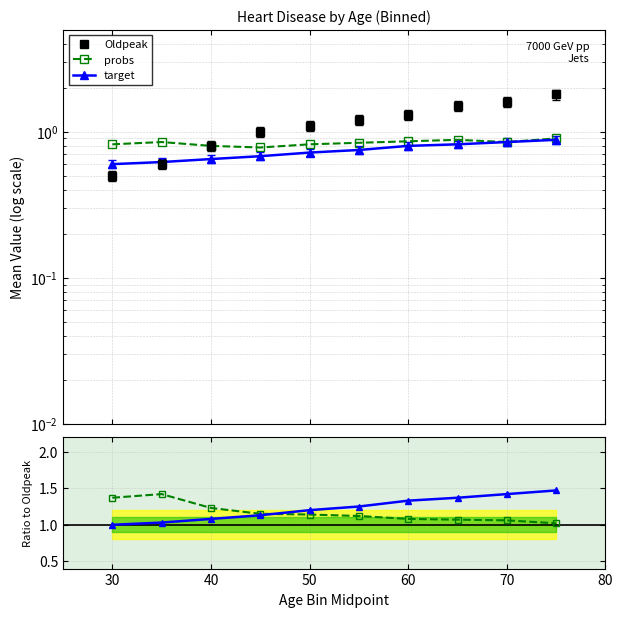

True or false: target ratio and target intersect in this chart.

False